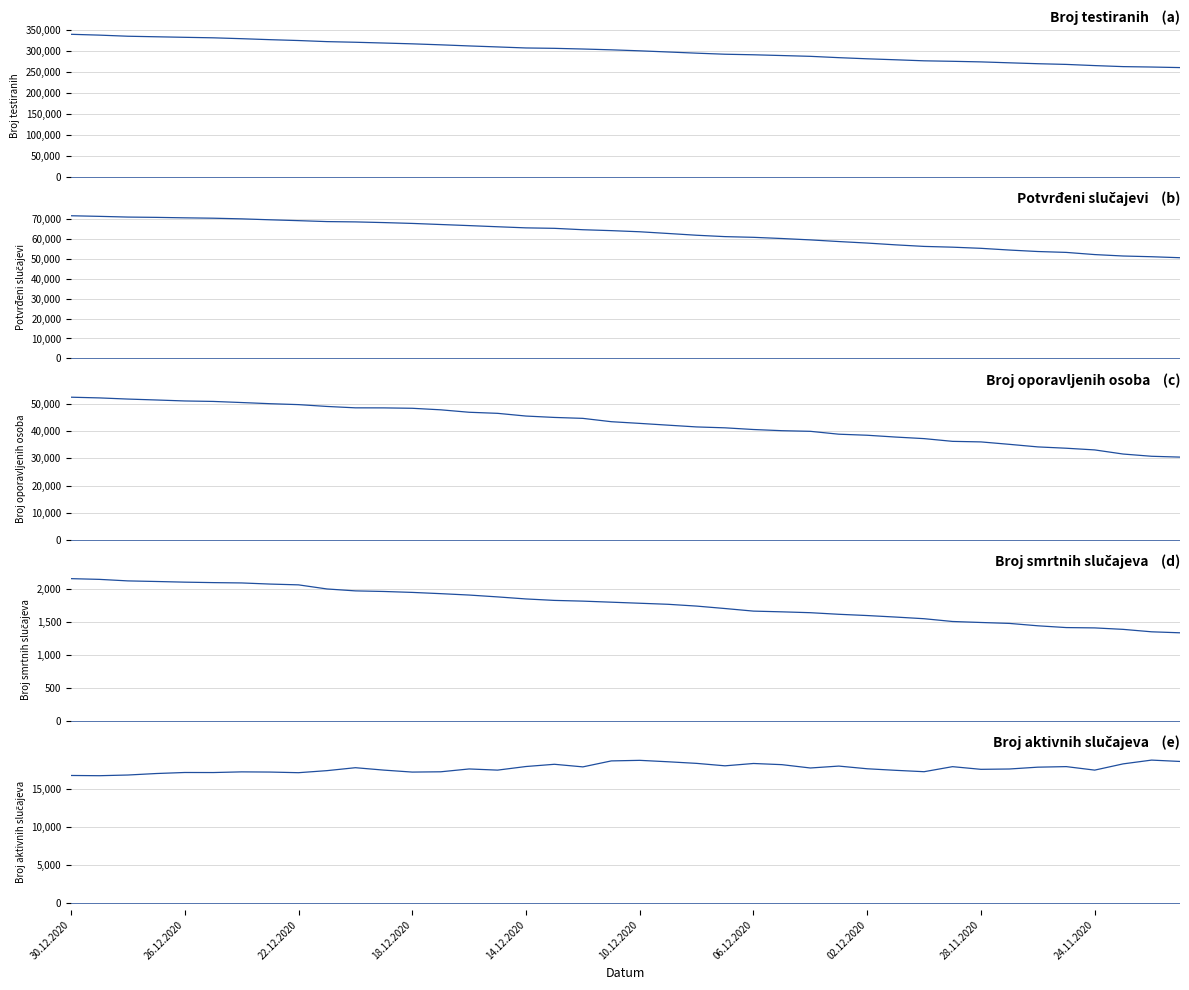

Reading left to right, transcribe all the data shown in this chart.

Broj testiranih: 340205	338235	335593	334300	333017	331817	329743	327397	325364	322723	321240	319385	317459	315110	312472	310065	307606	306734	305124	303190	300799	298034	295202	292684	291373	289540	287665	284504	281787	279449	276973	275811	274412	272216	270071	268406	265599	263147	262164	260838
Potvrđeni slučajevi: 71491	71187	70829	70679	70446	70259	69935	69463	69030	68567	68410	68066	67649	67101	66555	65978	65423	65185	64486	64033	63467	62606	61721	61031	60680	60081	59396	58564	57804	56908	56128	55744	55171	54306	53568	53125	52037	51320	50958	50457
Broj oporavljenih osoba: 52548	52286	51860	51522	51163	50990	50582	50152	49815	49143	48630	48610	48467	47900	47001	46605	45606	45096	44750	43526	42901	42245	41598	41267	40648	40214	39981	38922	38535	37867	37294	36287	36082	35186	34243	33754	33133	31615	30792	30484
Broj smrtnih slučajeva: 2158	2147	2124	2115	2105	2098	2093	2076	2064	2002	1973	1964	1950	1931	1910	1882	1851	1829	1818	1802	1786	1770	1743	1706	1667	1656	1643	1619	1600	1577	1552	1510	1495	1481	1445	1418	1413	1391	1354	1339
Broj aktivnih slučajeva: 16785	16754	16845	17042	17178	17171	17260	17235	17151	17422	17809	17492	17232	17270	17644	17491	17966	18260	17918	18705	18780	18591	18380	18058	18365	18211	17772	18023	17669	17464	17282	17947	17594	17639	17880	17953	17491	18314	18812	18634